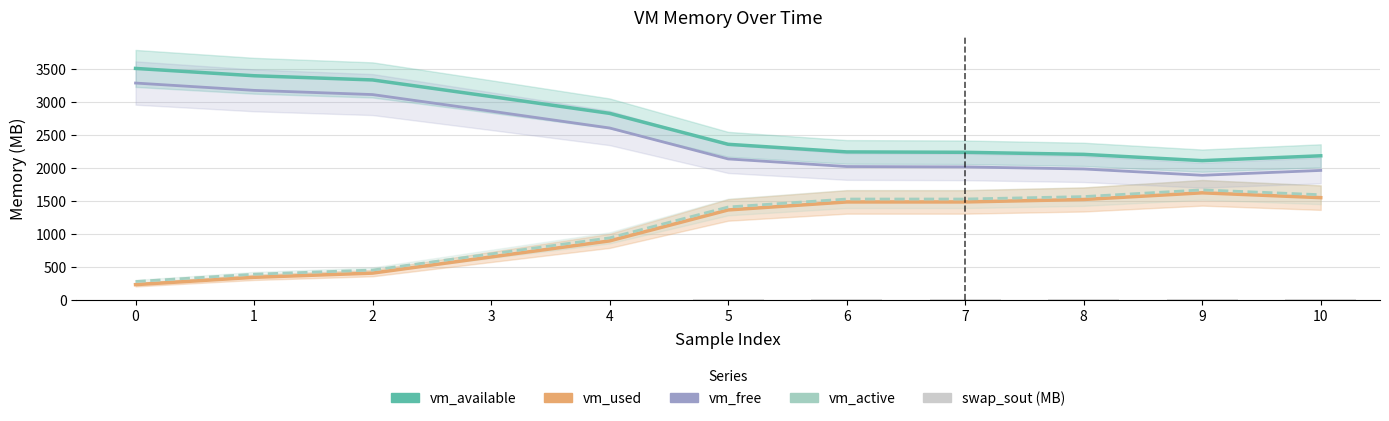

Reading right to left, list all the values displayed in this chart.

vm_available: 2182.3	2108.8	2204.2	2235.4	2241.4	2356.8	2826.4	3081.9	3333.6	3397.3	3508.5
vm_used: 1547.1	1620.5	1519.1	1481.9	1481.7	1360.4	890.9	647.5	401.8	338.1	226.9
vm_free: 1960.3	1886.8	1982.3	2013.4	2019.4	2134.8	2604.4	2859.9	3111.6	3175.3	3286.5
vm_active: 1591.3	1665.0	1563.2	1526.2	1525.9	1405.3	936.7	693.1	448.6	385.2	274.3
swap_sout (MB): 1.5	1.4	1.4	1.4	1.3	1.3	0.5	0.3	0.0	0.0	0.0